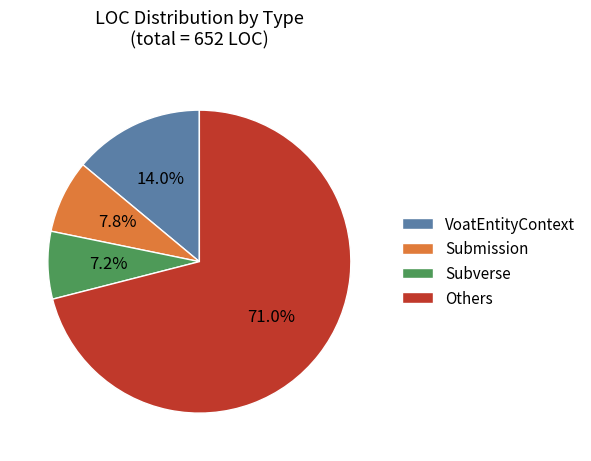

Rank the categories by value from lowest to highest.

Subverse, Submission, VoatEntityContext, Others